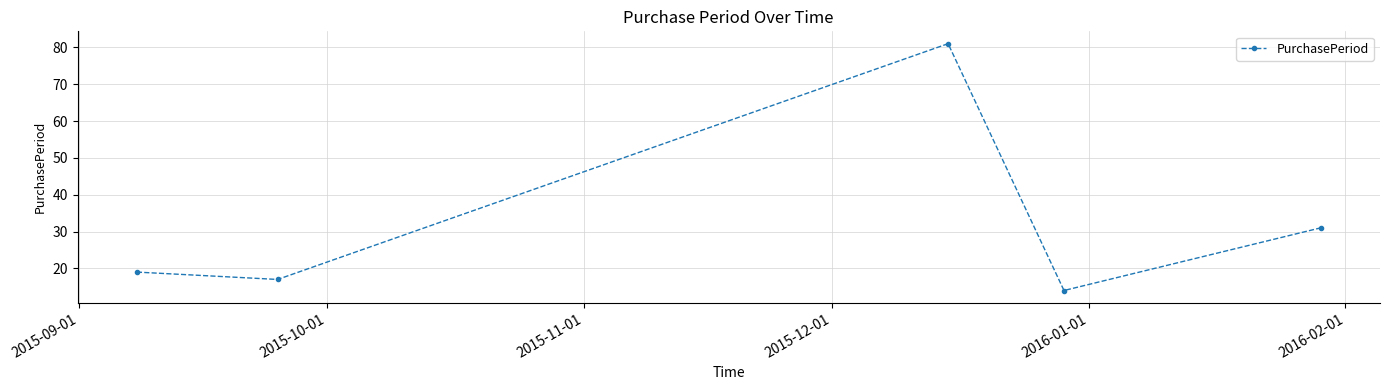

What is the value of the 4th point from the left?

14